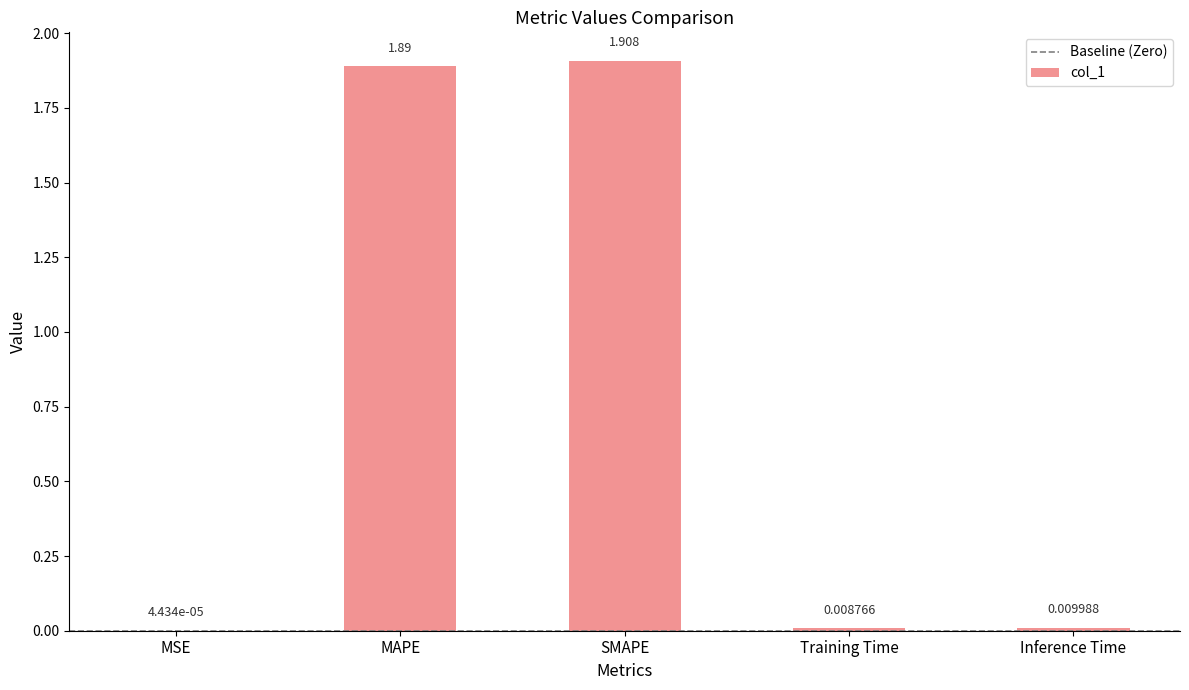

At which label is the value closest to 0?

MSE